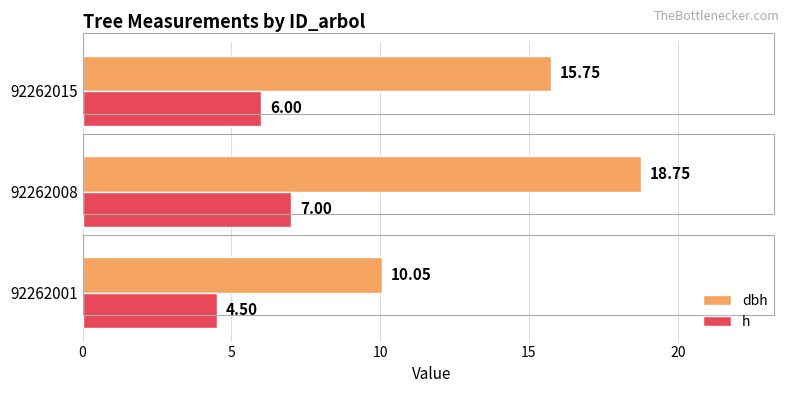

What is the average value of the h series?

5.8